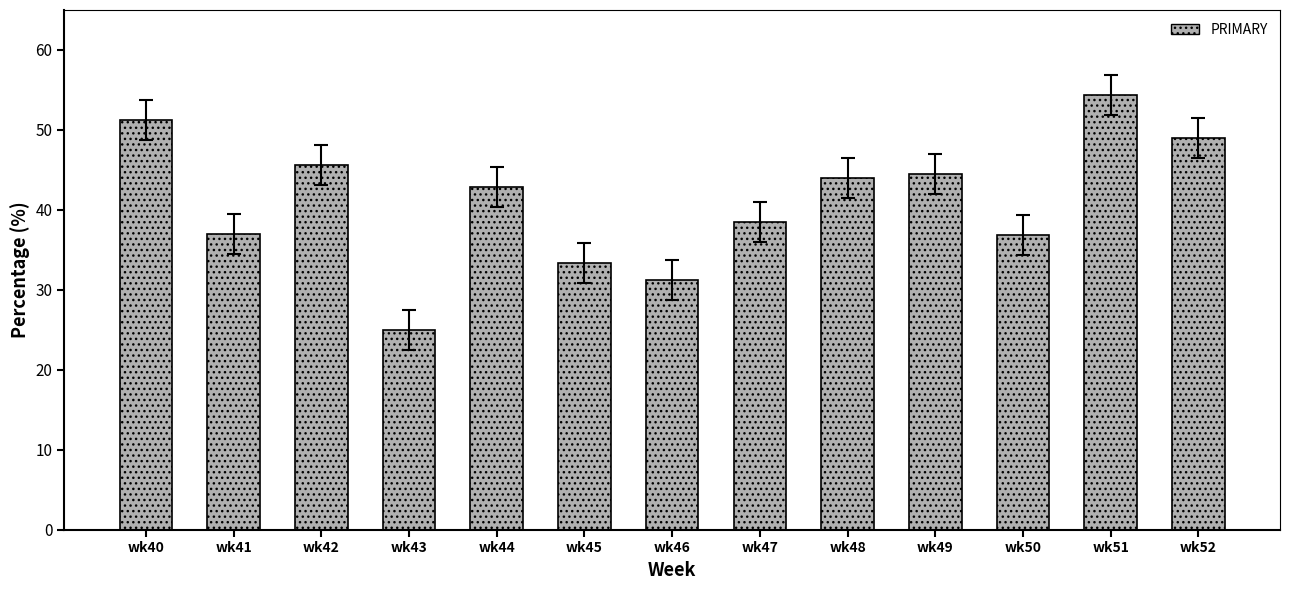

What is the difference between the second highest and second lowest values?

20.0